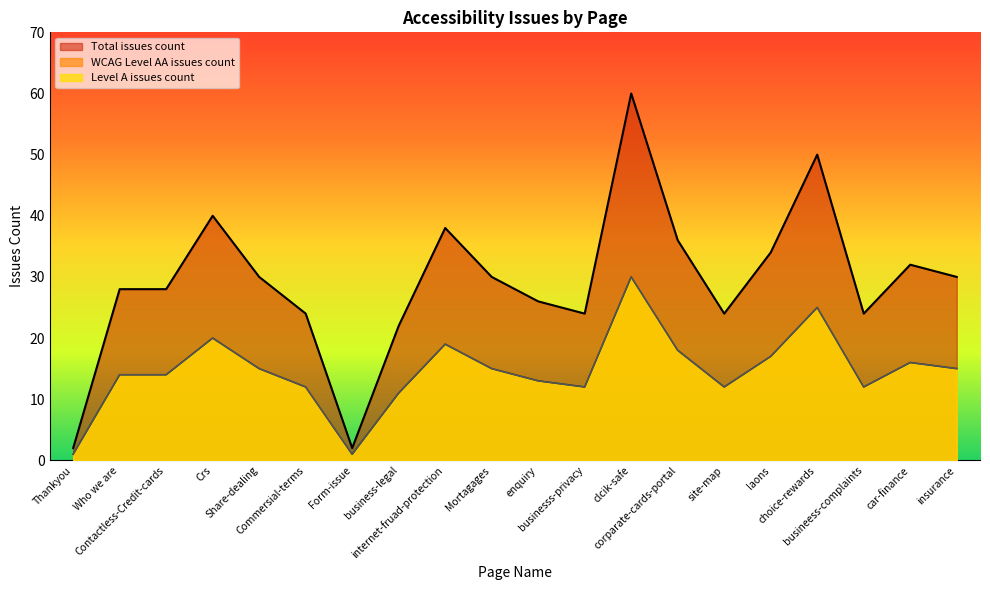

What is the value of the Total issues count point at the 8th from the left?

22